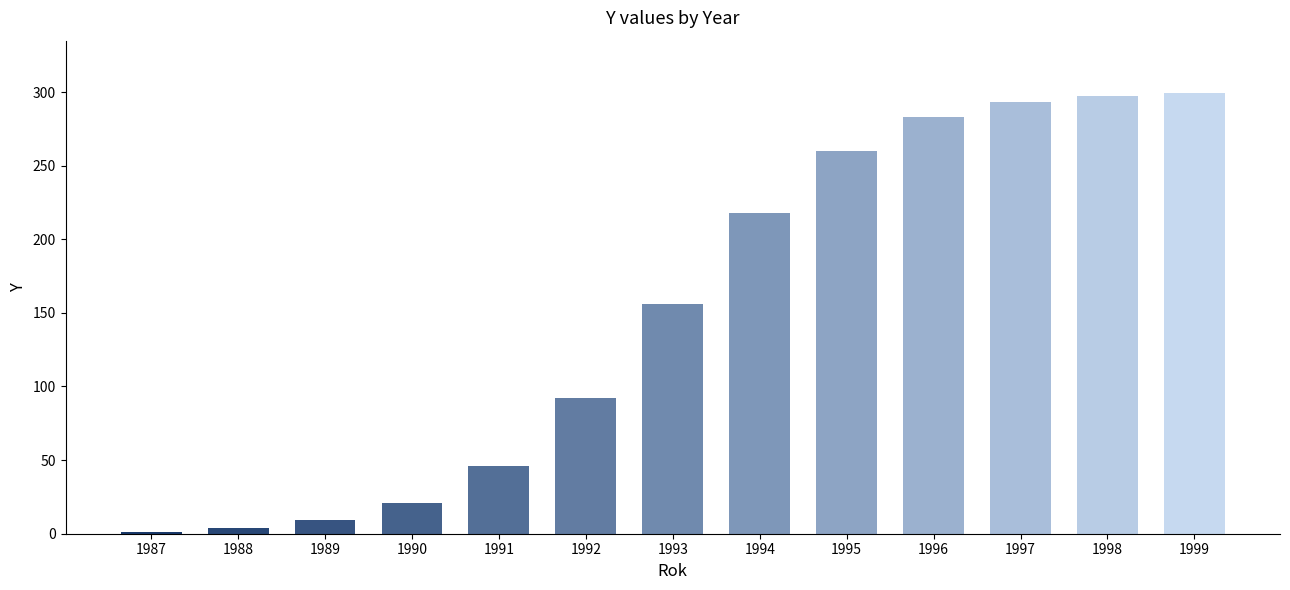

True or false: the data shows 408 at 1999.

False